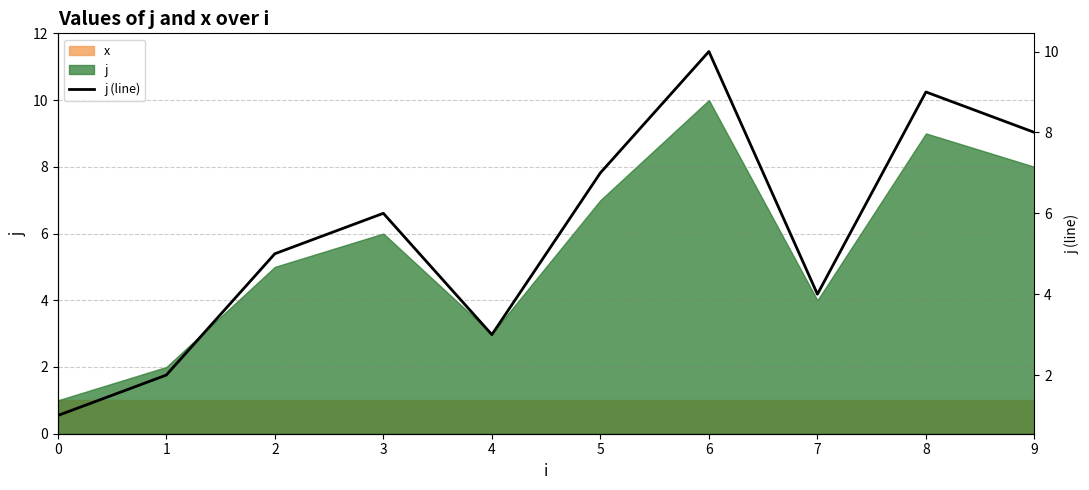

What is the difference between the maximum and minimum values?

9